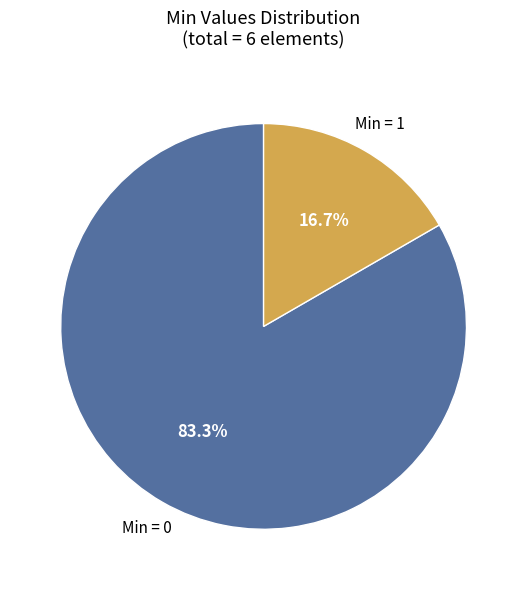

Is there a majority slice in this chart?

Yes